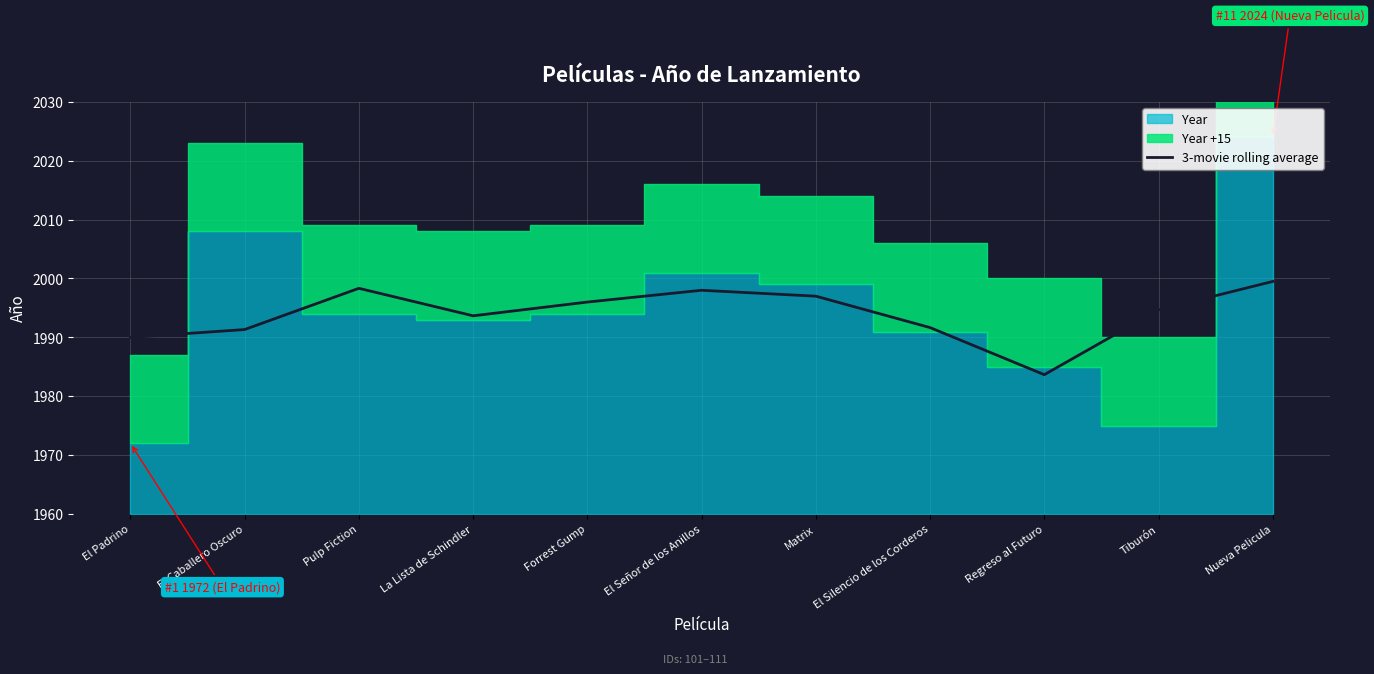

How many interior local valleys (lower than both neighbors) does the data have?

2